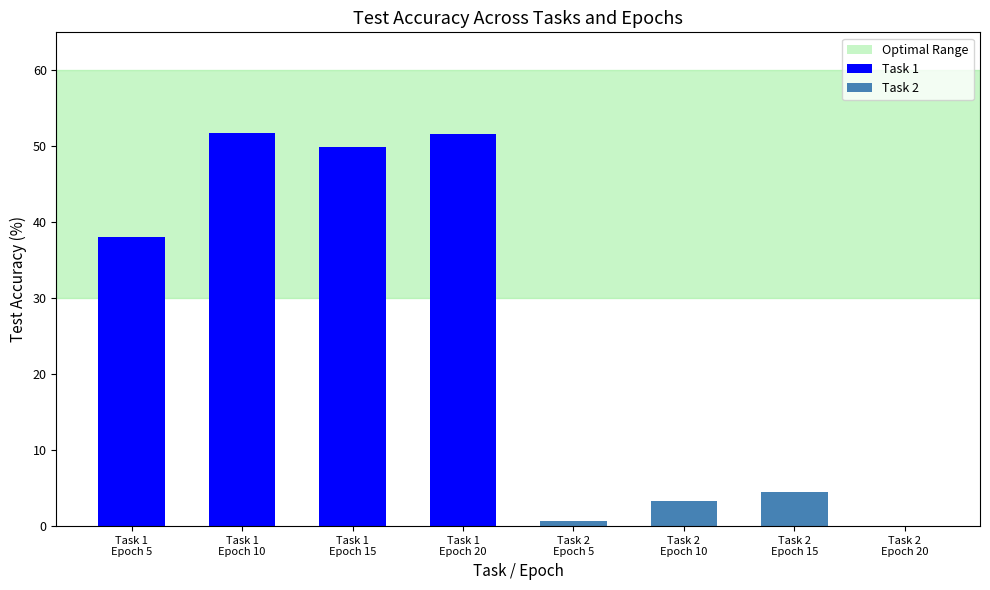

What is the greatest value displayed?

51.8